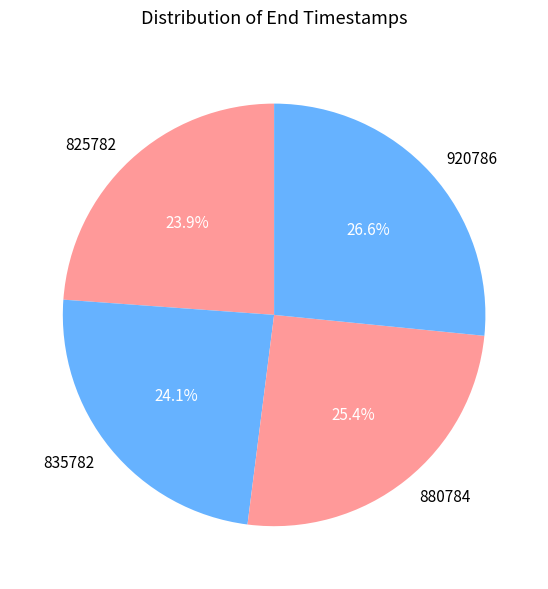

Is the sum of 825782 and 880784 greater than half?

No